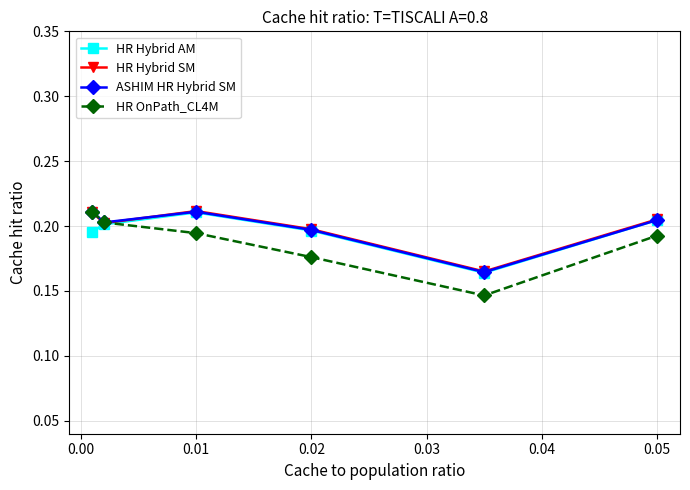

Which series has the largest range (max minus min)?

HR OnPath_CL4M